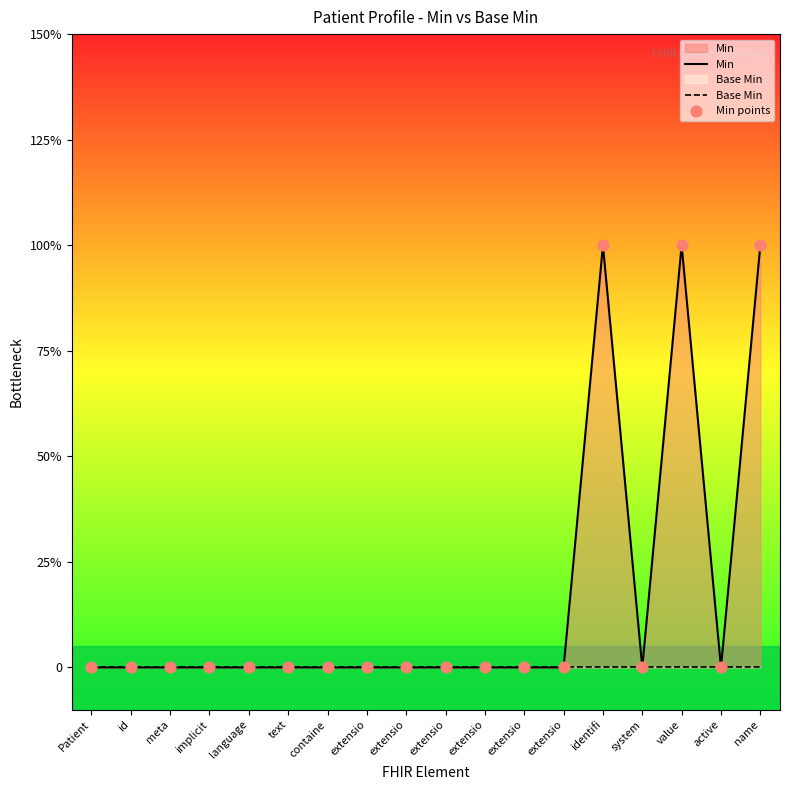

What are all the series names shown in the legend?

Min, Base Min, Min points